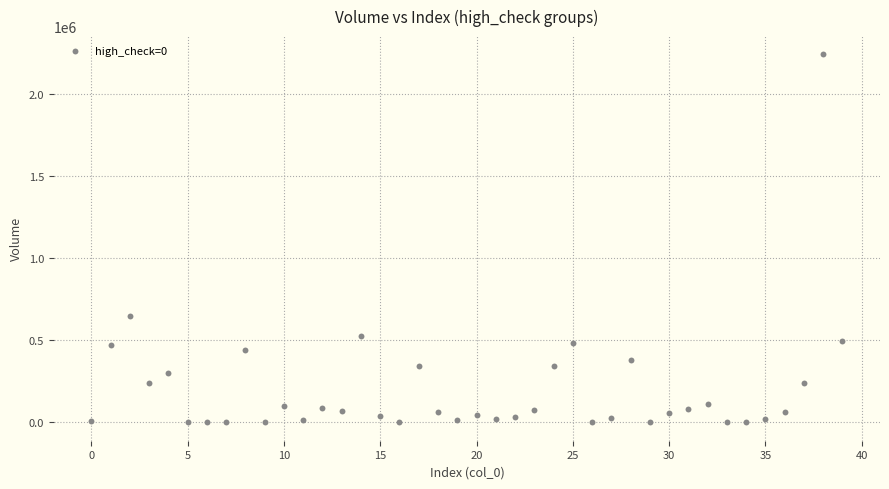

What Y value in the scatter plot is closest to 1120283?

647635.3